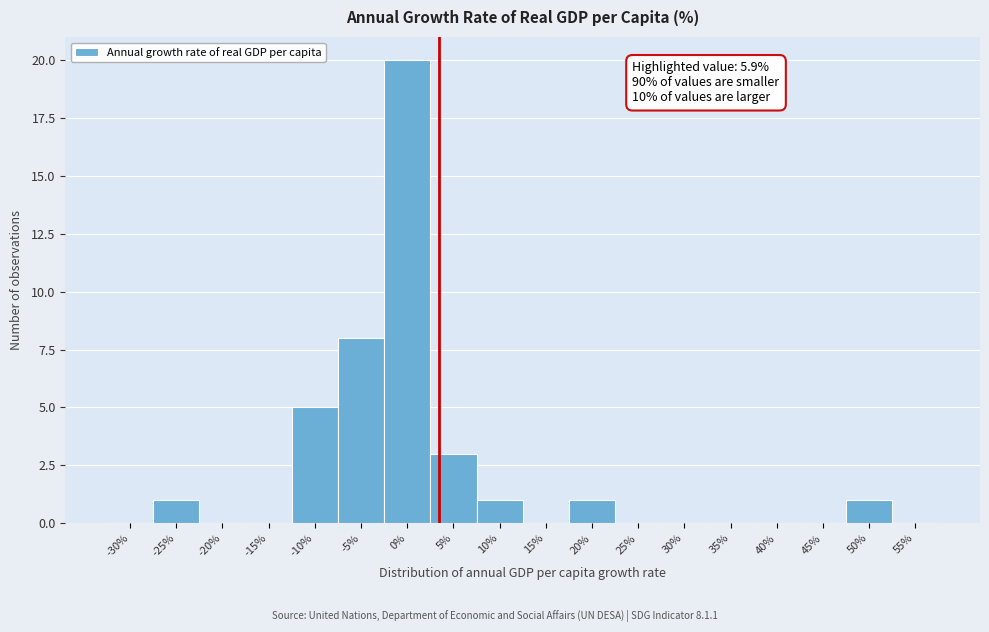

Reading right to left, transcribe all the data shown in this chart.

55%=0	50%=1	45%=0	40%=0	35%=0	30%=0	25%=0	20%=1	15%=0	10%=1	5%=3	0%=20	-5%=8	-10%=5	-15%=0	-20%=0	-25%=1	-30%=0